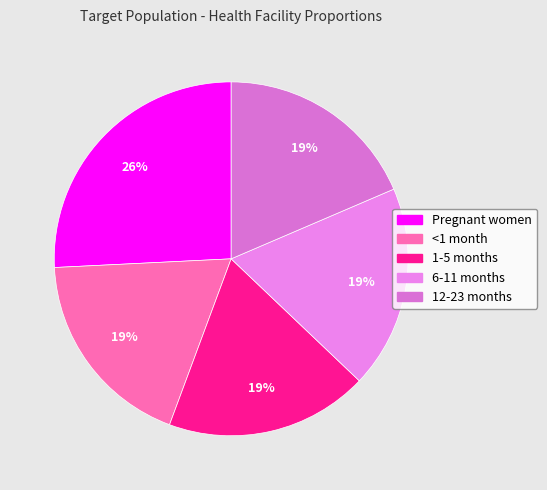

Which category has the smallest portion of the pie?

<1 month